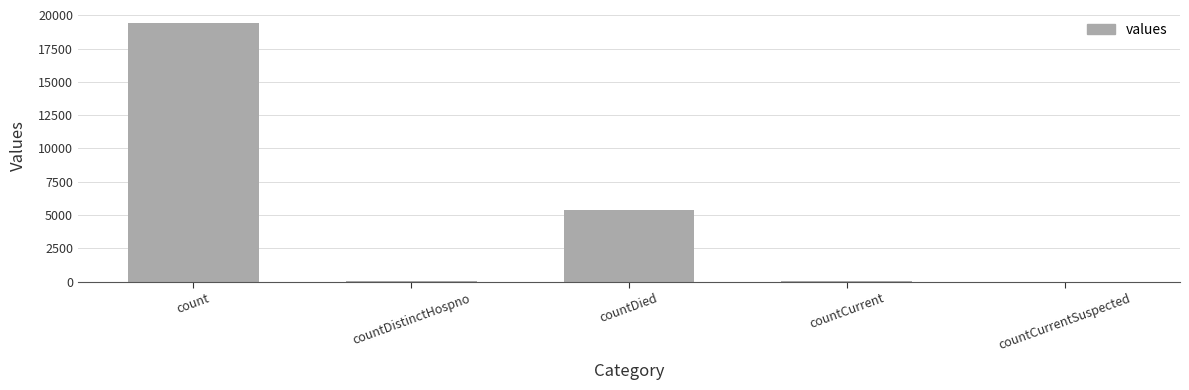

Which has a higher value, countDied or countDistinctHospno?

countDied